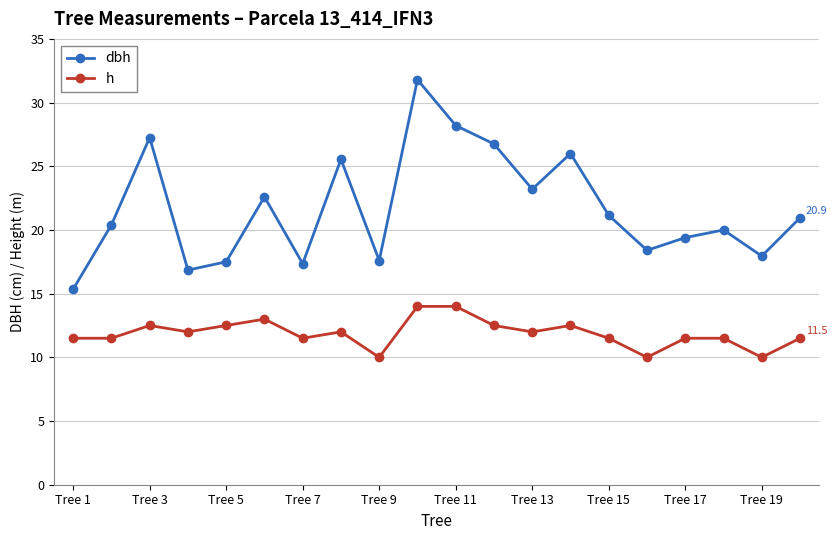

How many categories are shown in the chart?

20